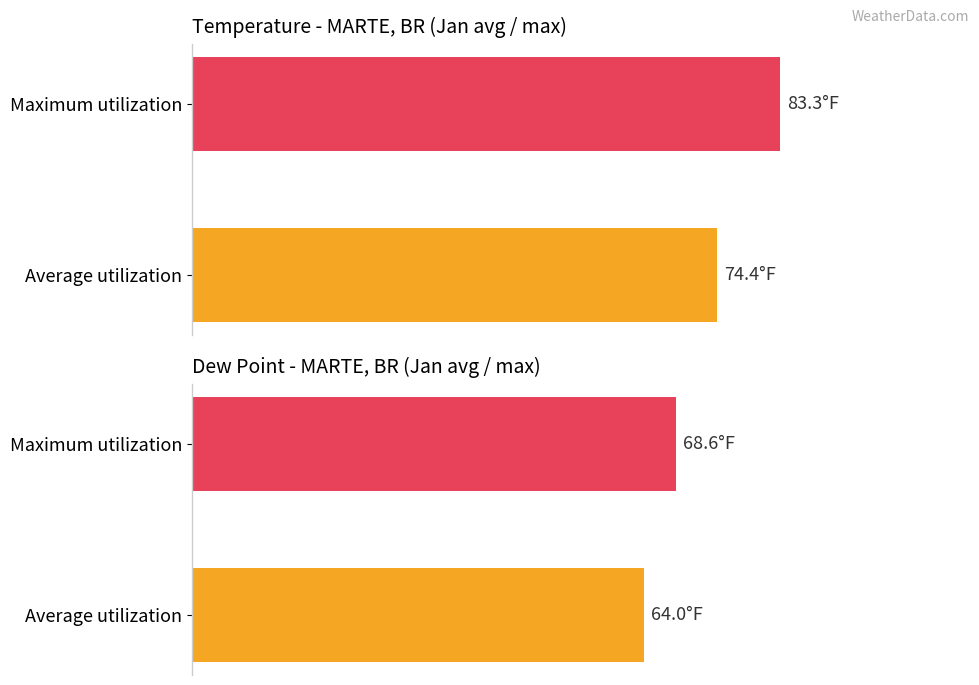

What value does the Maximum utilization series have at TEMP?

83.3